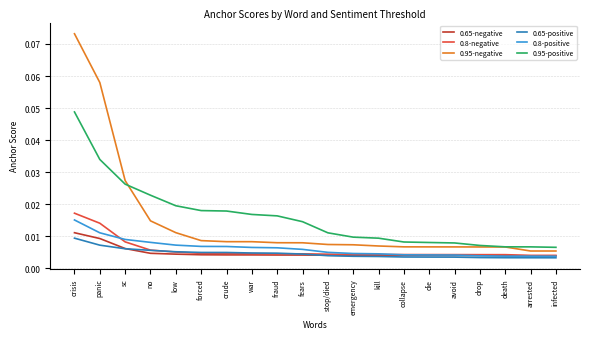

Which series has the largest total across all categories?

0.95-positive